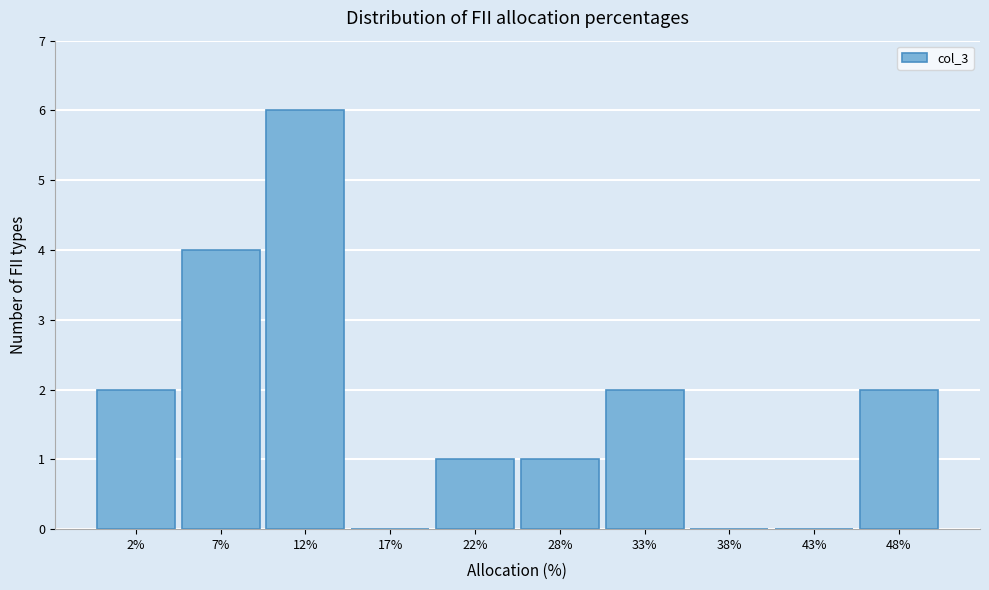

Reading left to right, what are all the values shown in this chart?

2%=2	7%=4	12%=6	17%=0	22%=1	28%=1	33%=2	38%=0	43%=0	48%=2